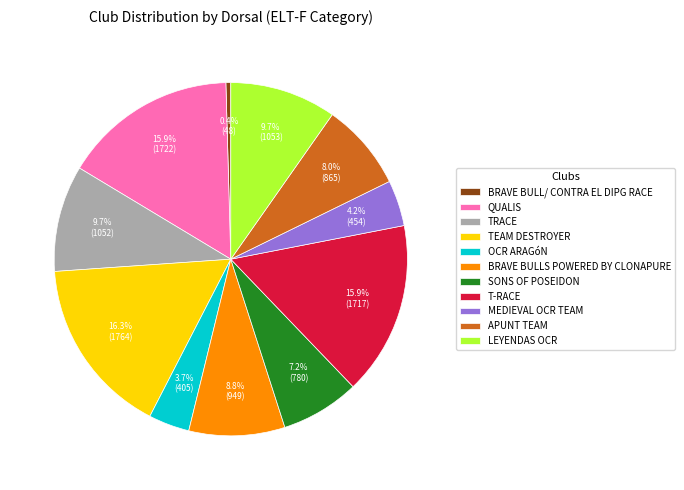

How much of the chart is everything except OCR ARAGóN?

96.3%